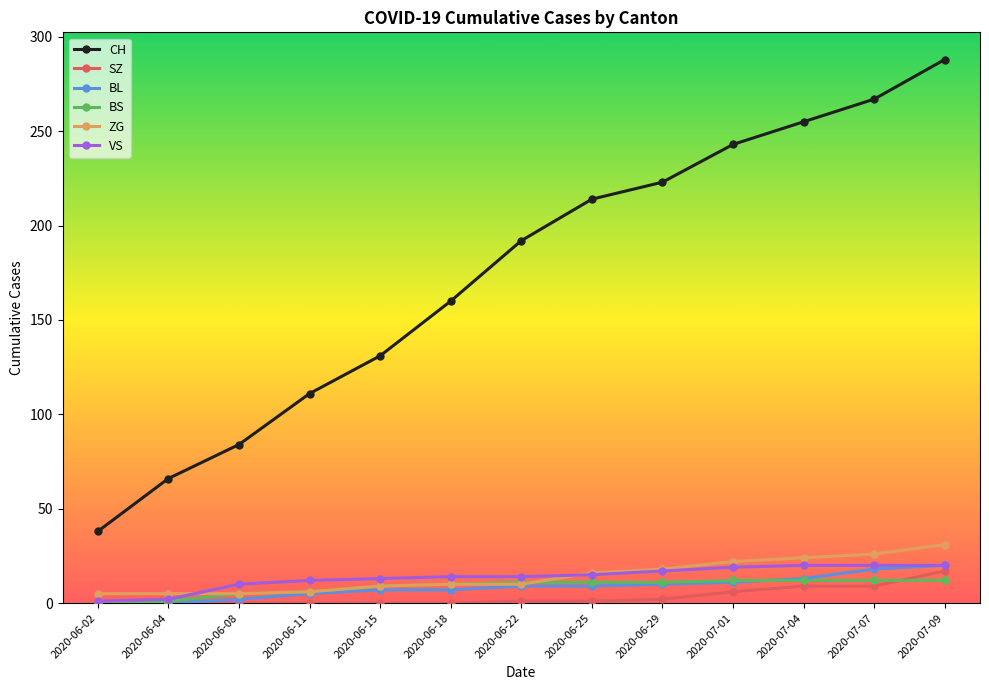

True or false: CH has more than 0 points higher than both neighbors.

False